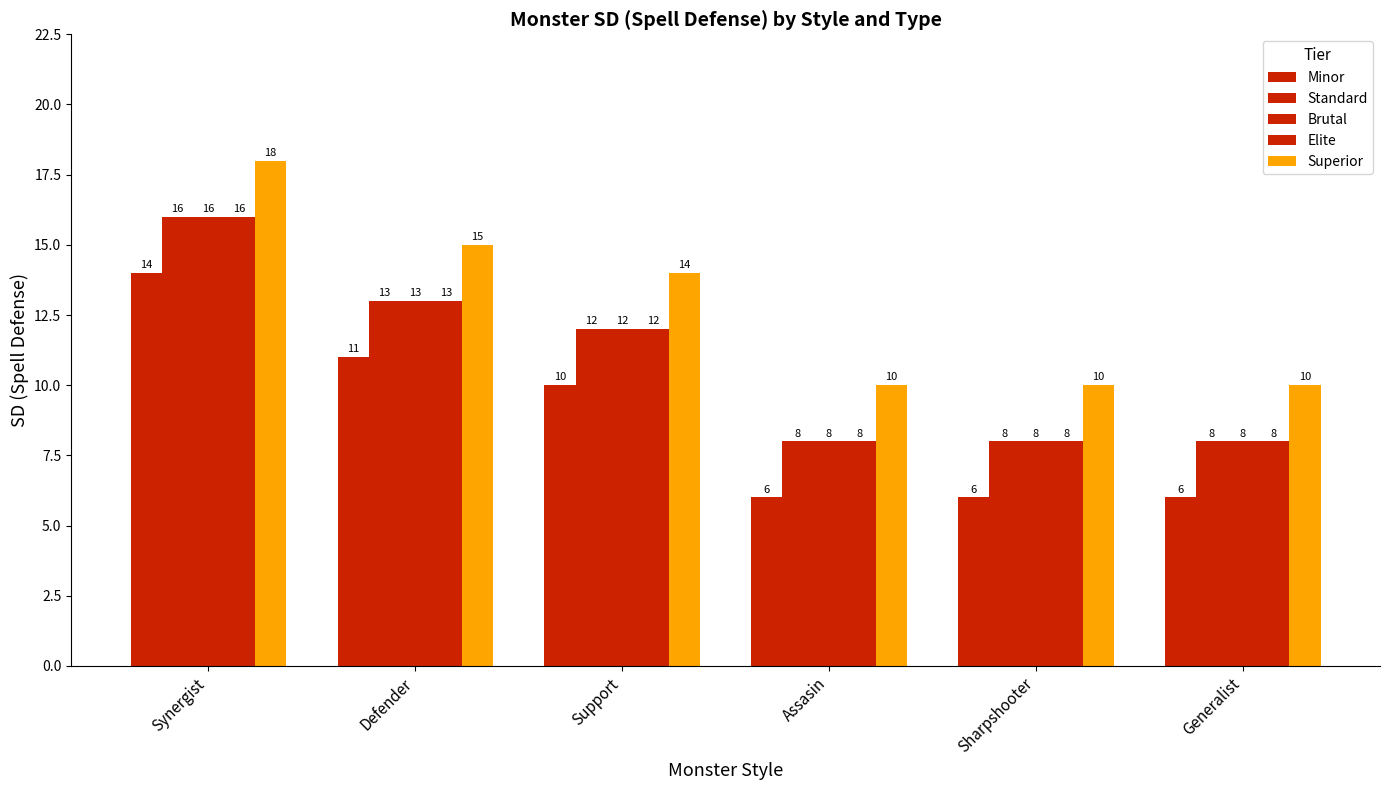

Is the value of Superior at Assasin greater than the value of Brutal at Assasin?

Yes